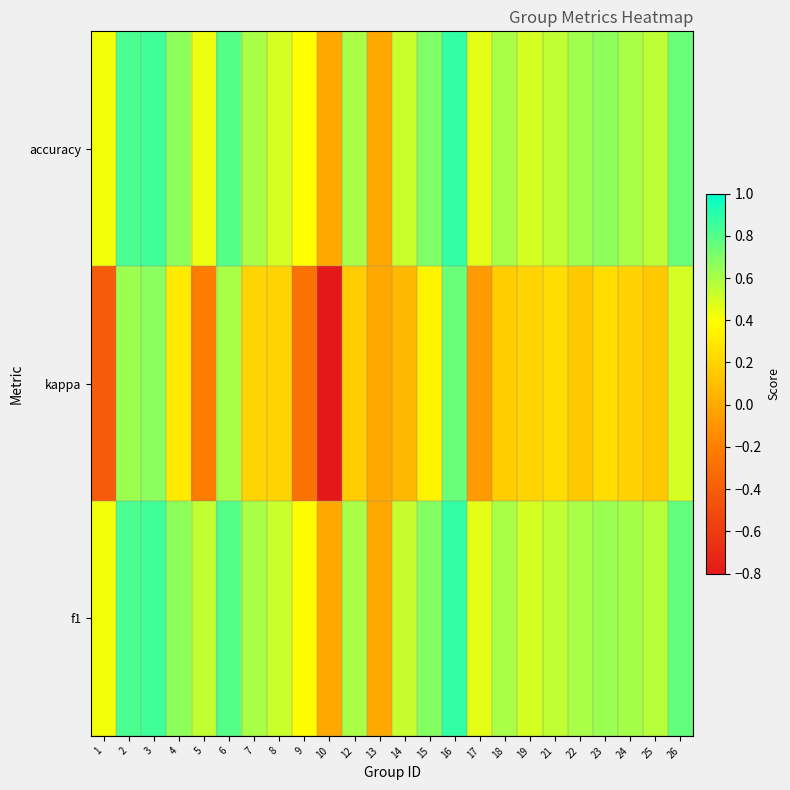

At 14, list the series in order from smallest to largest.

kappa, accuracy, f1